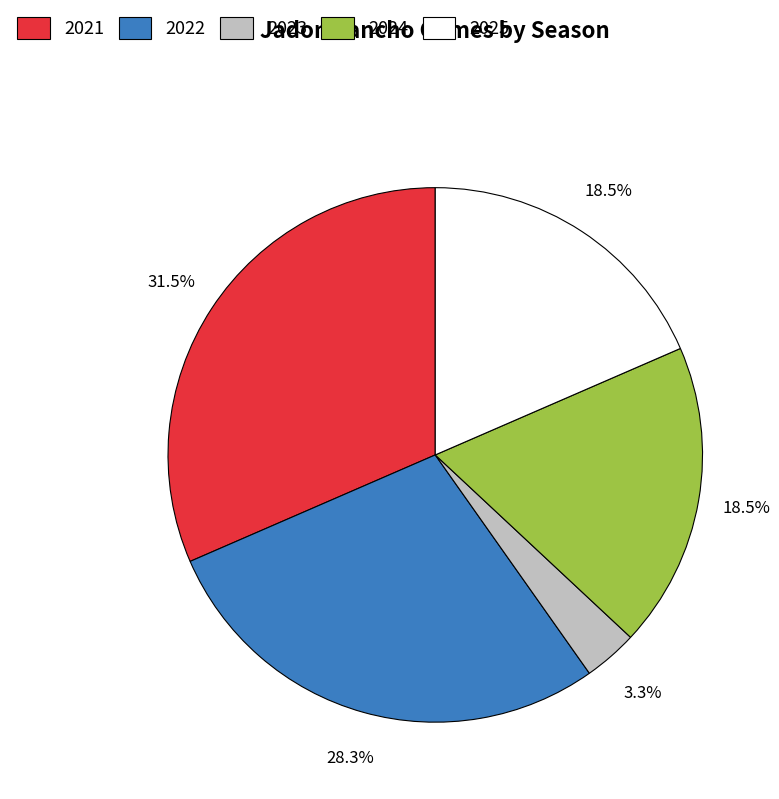

Which category has the smallest portion of the pie?

2023